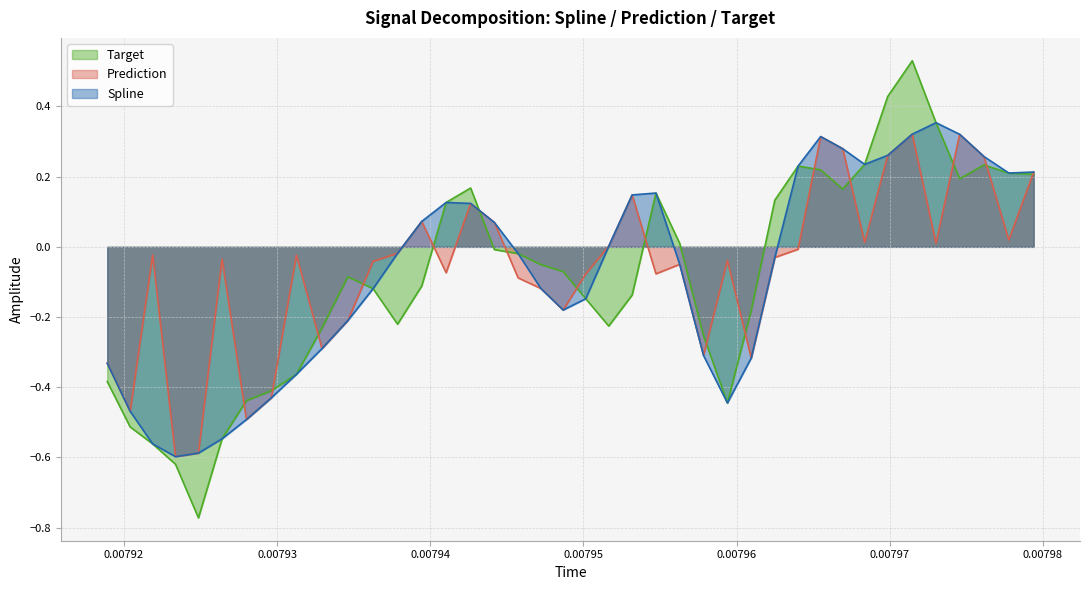

How many series are shown in this chart?

3